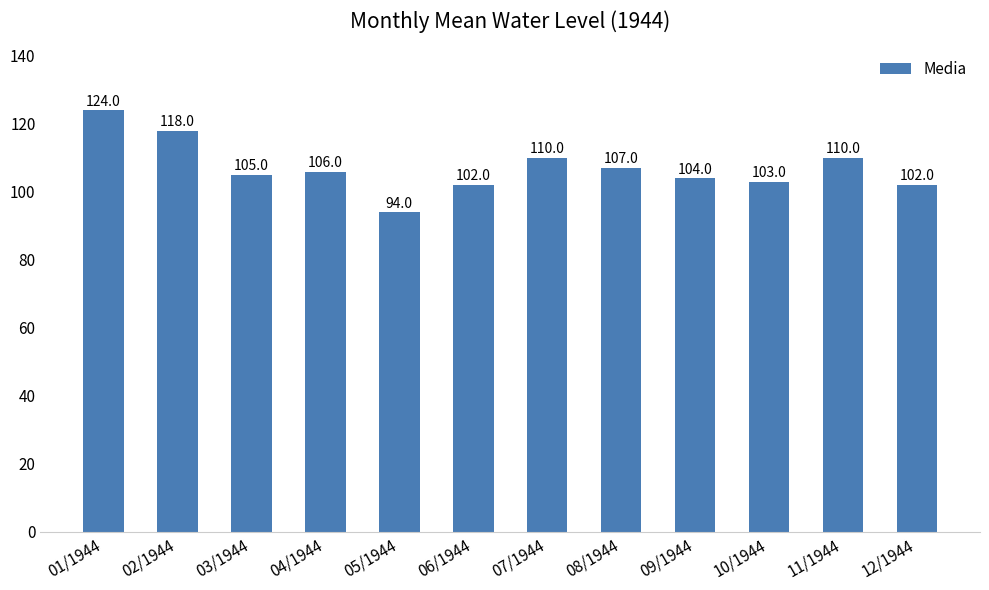

What is the label of the 8th bar from the right?

05/1944